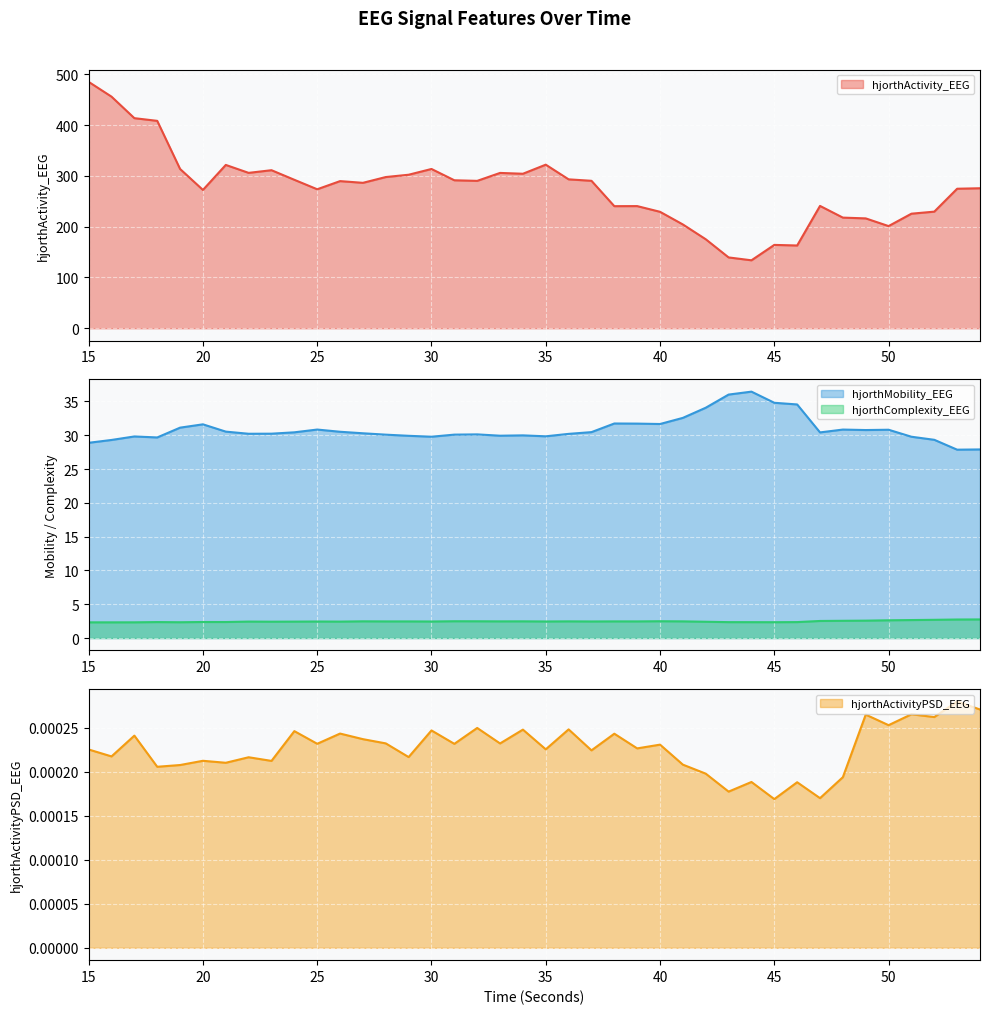

True or false: hjorthActivity_EEG and hjorthActivityPSD_EEG intersect in this chart.

False